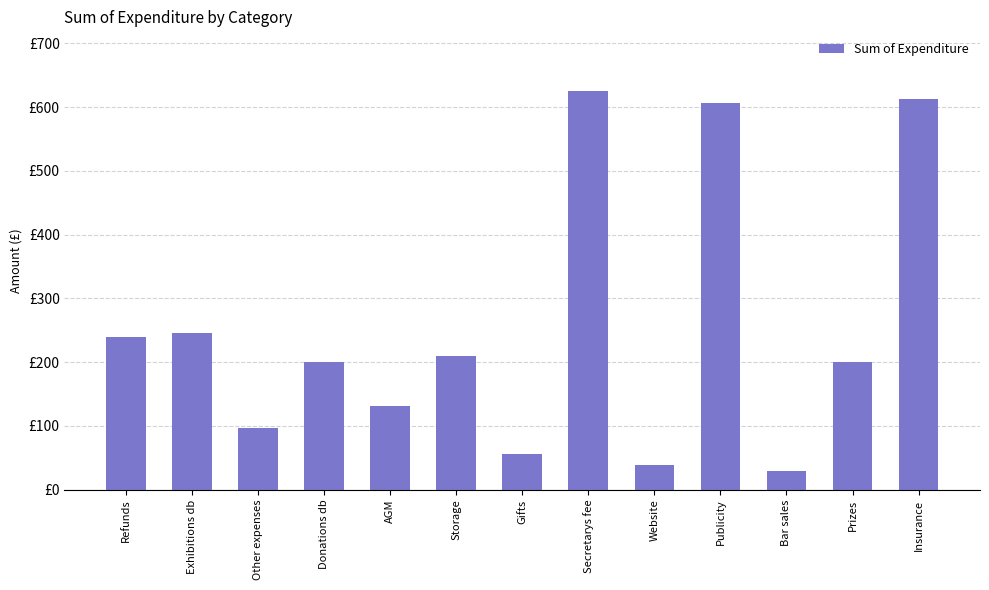

What is the value of the 3rd bar from the left?

97.6